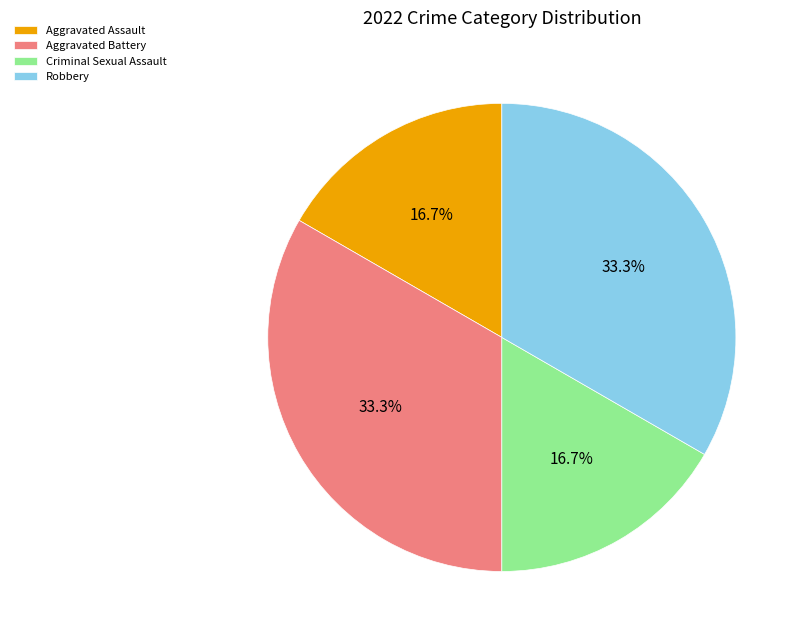

What percentage is the Aggravated Battery slice, to the nearest percent?

33%